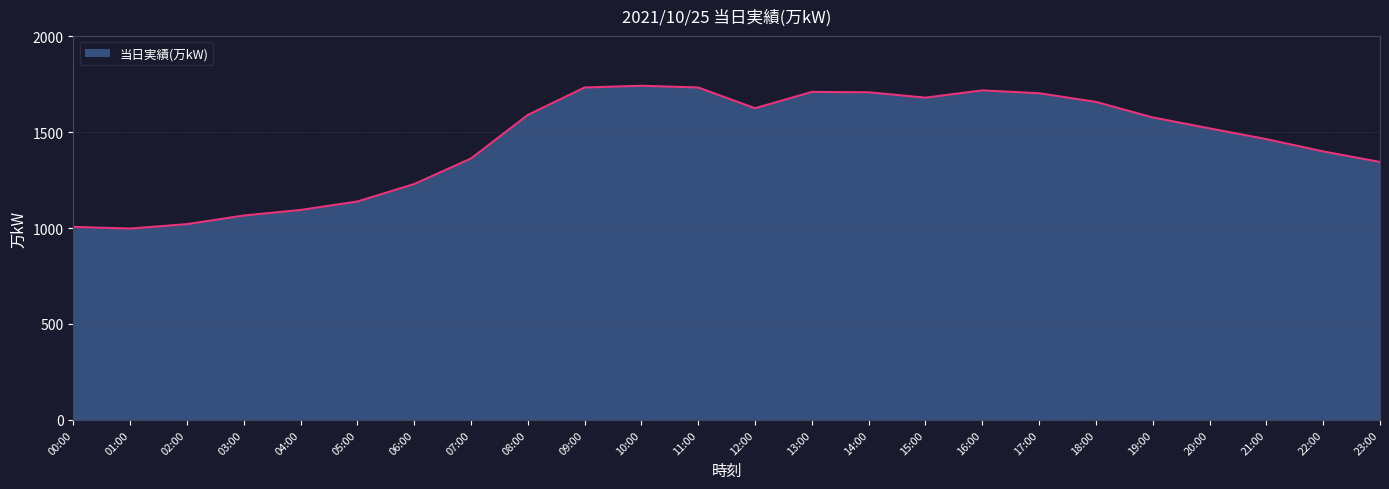

The value at 14:00 is 889. True or false?

False